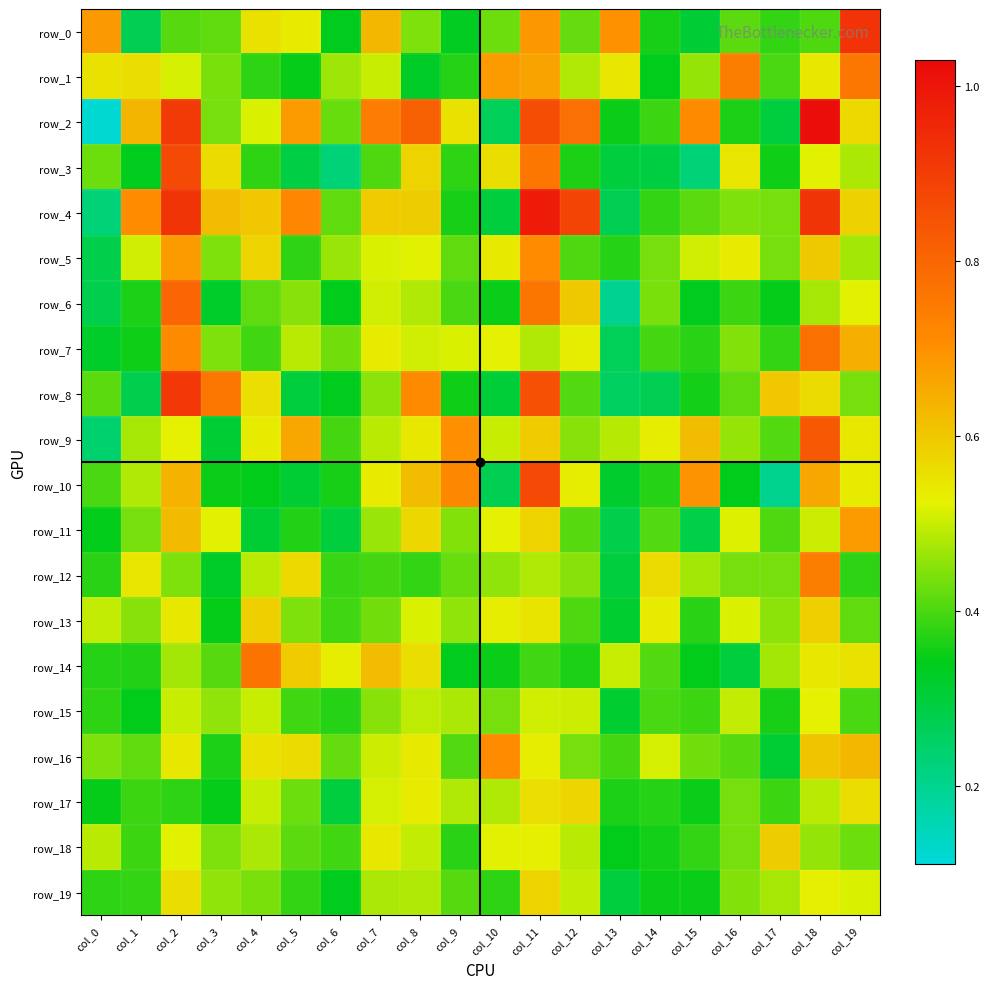

Between col_1 and col_8, which series saw the biggest shift?

row_8